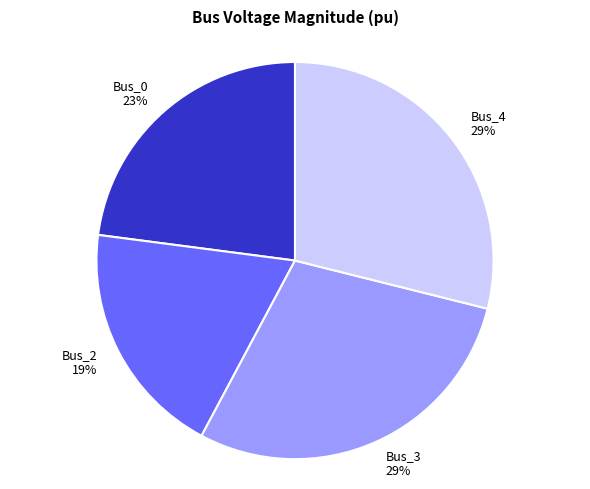

Does Bus_2 account for over 50% of the chart?

No